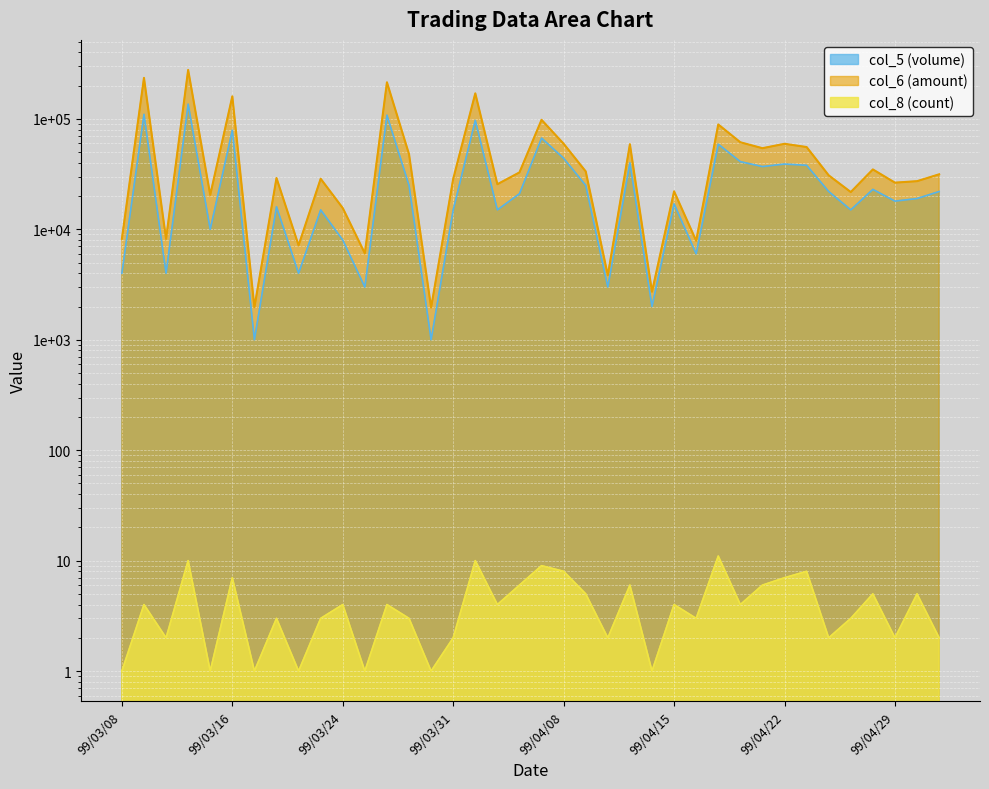

List the labels in order of col_6 (amount) value, smallest first.

99/03/30, 99/03/17, 99/04/14, 99/04/12, 99/03/25, 99/03/22, 99/04/16, 99/03/11, 99/03/08, 99/03/24, 99/03/15, 99/04/27, 99/04/15, 99/04/02, 99/04/29, 99/04/30, 99/03/31, 99/03/23, 99/03/19, 99/04/26, 99/05/03, 99/04/06, 99/04/09, 99/04/28, 99/03/29, 99/04/21, 99/04/23, 99/04/13, 99/04/22, 99/04/08, 99/04/20, 99/04/19, 99/04/07, 99/03/16, 99/04/01, 99/03/26, 99/03/09, 99/03/12